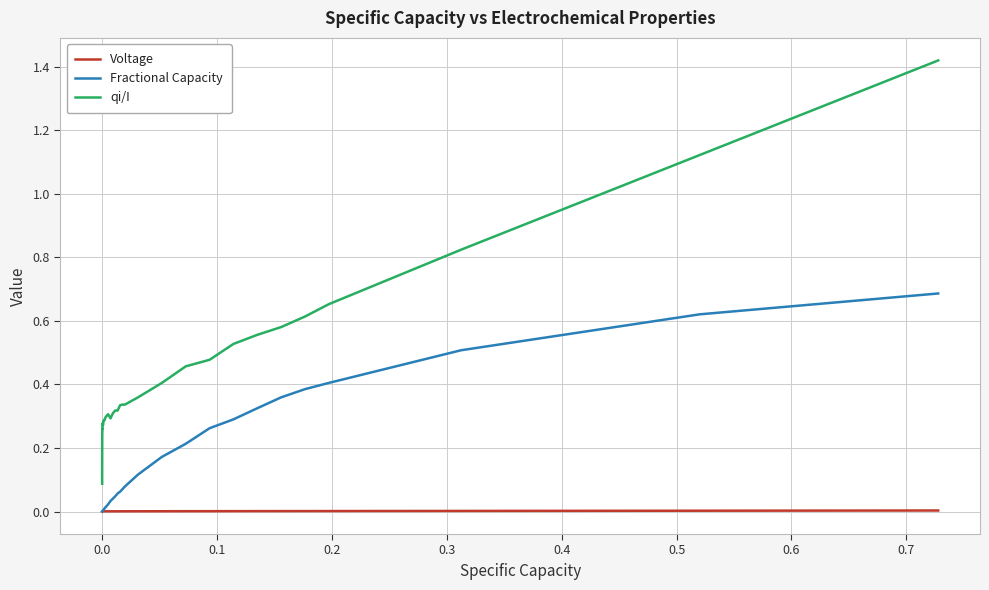

Rank the series by their average value, from highest to lowest.

qi/I, Fractional Capacity, Voltage